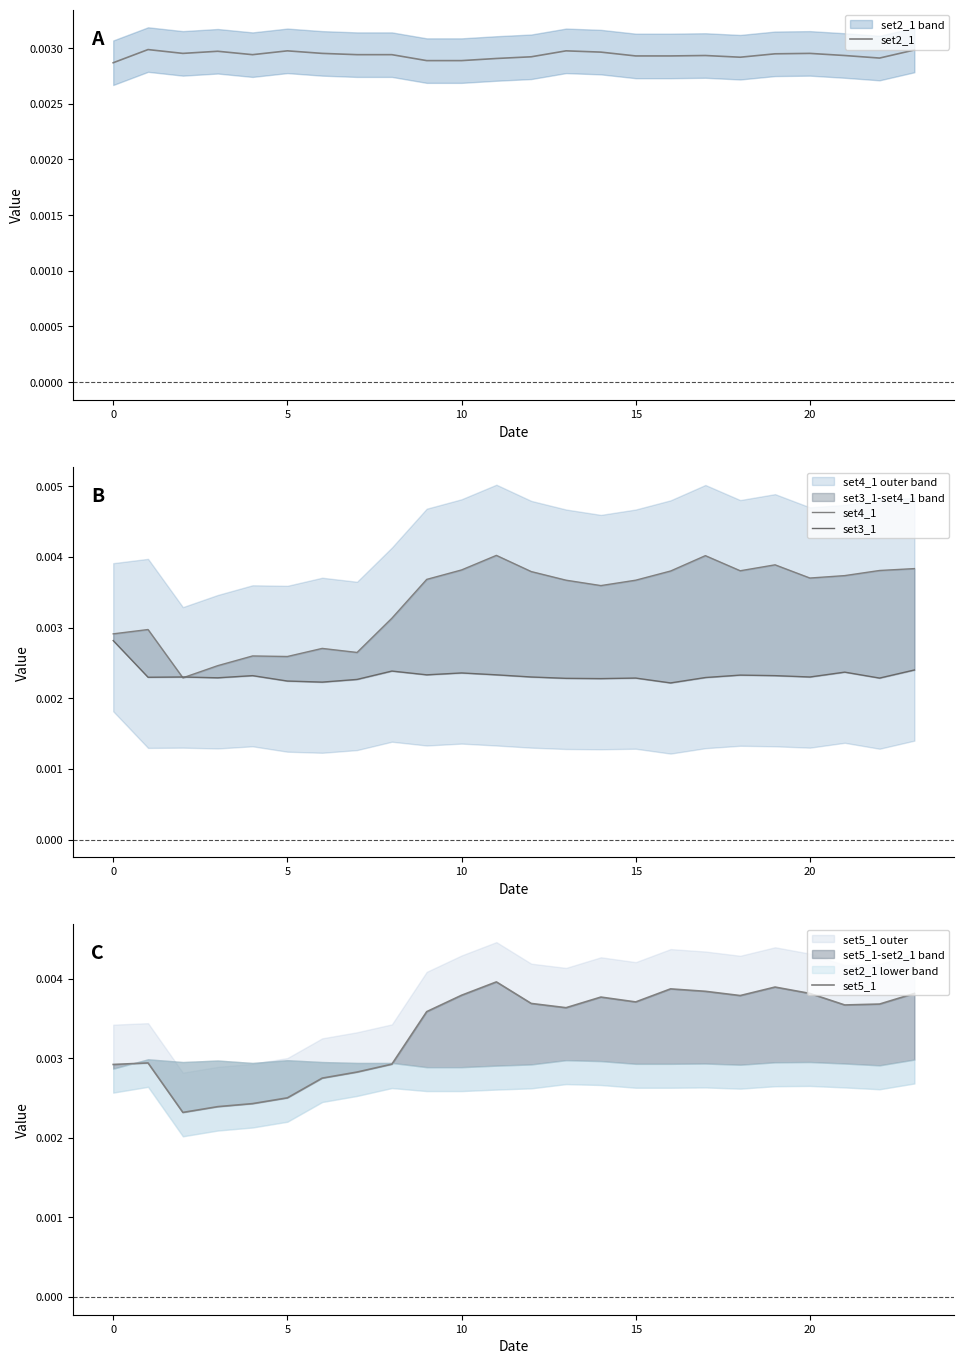

True or false: set2_1 and set4_1 cross at least once.

True